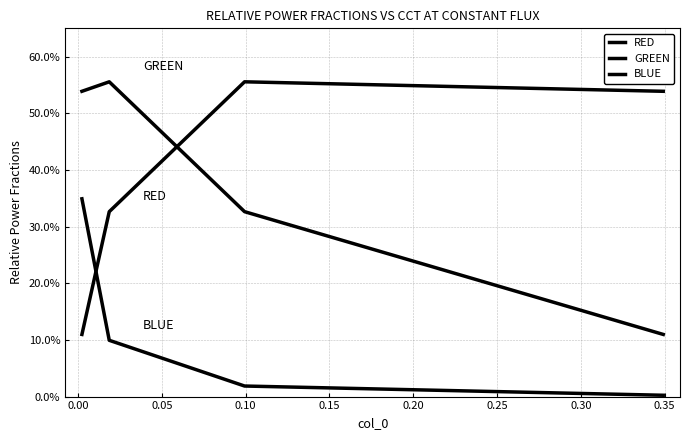

What is the total value across all series at 0.05?

1.0